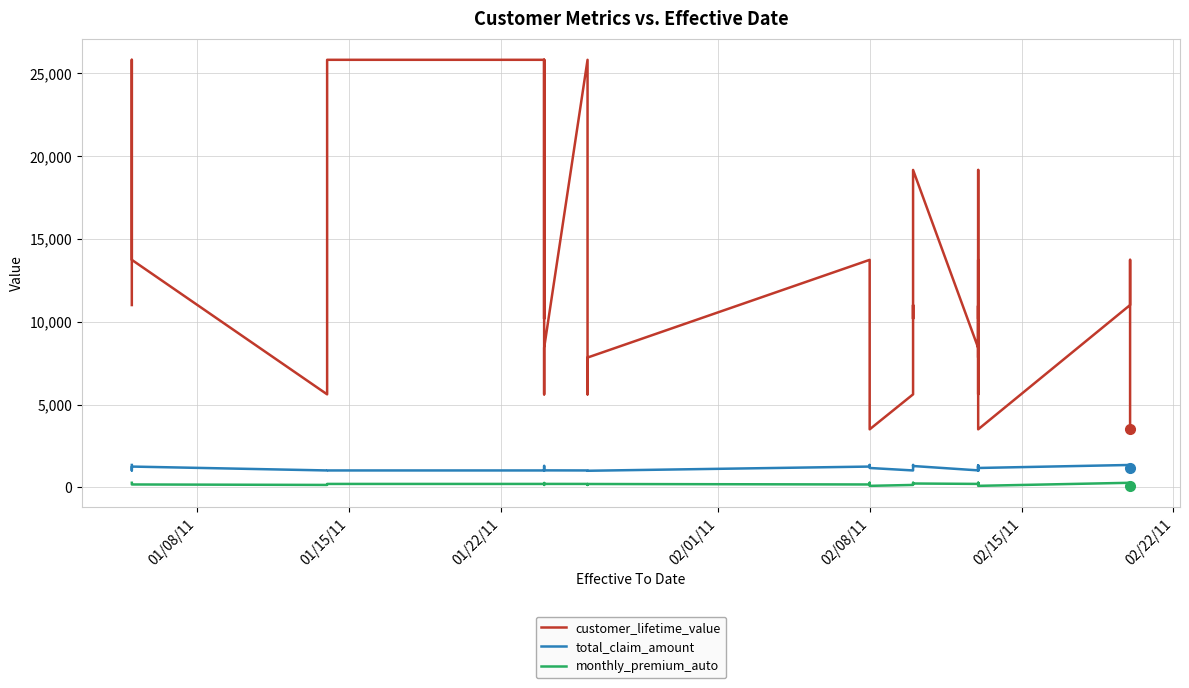

The total_claim_amount series shows 2027.0 at 29. True or false?

False